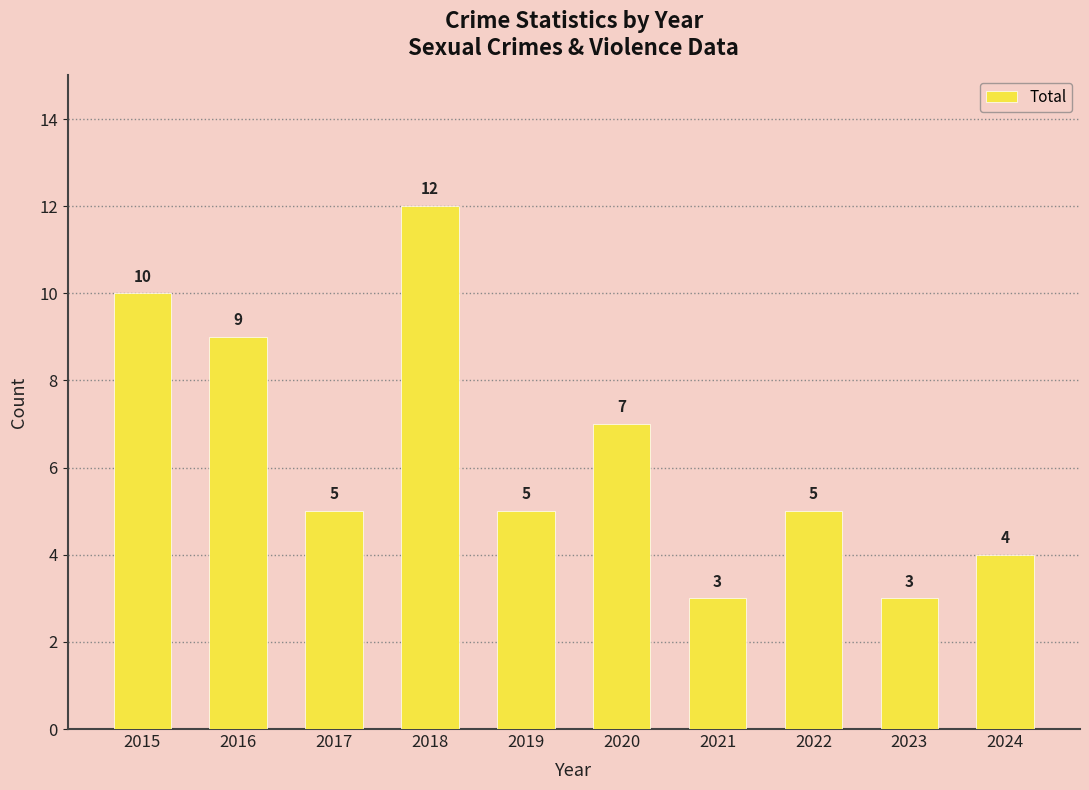

How many data points are less than 5?

3